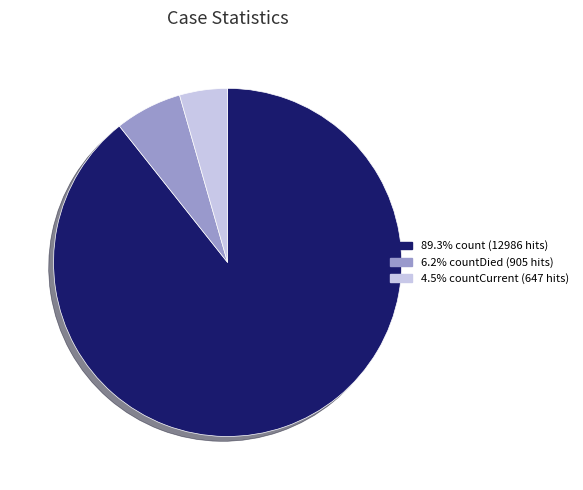

Is there any slice that represents more than half of the pie?

Yes